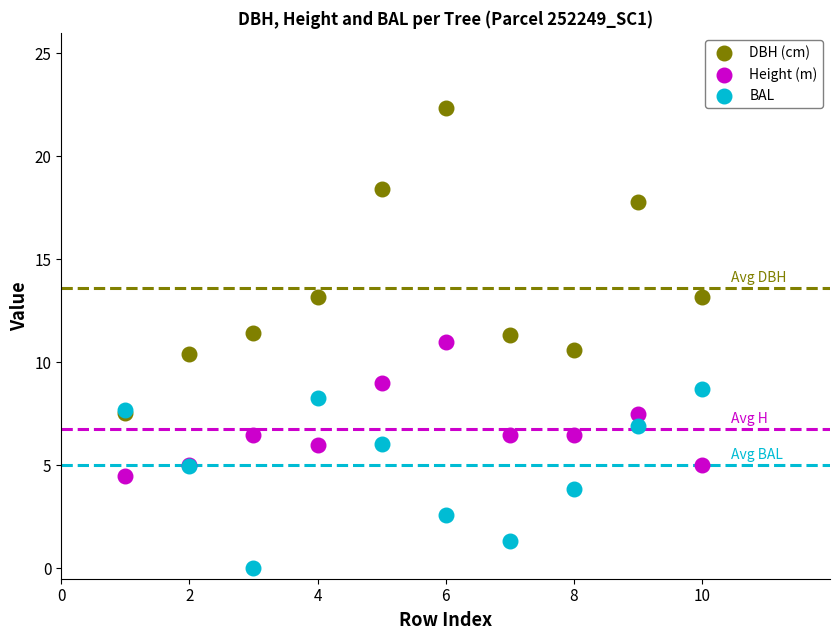

What are all the series names shown in the legend?

DBH (cm), Height (m), BAL